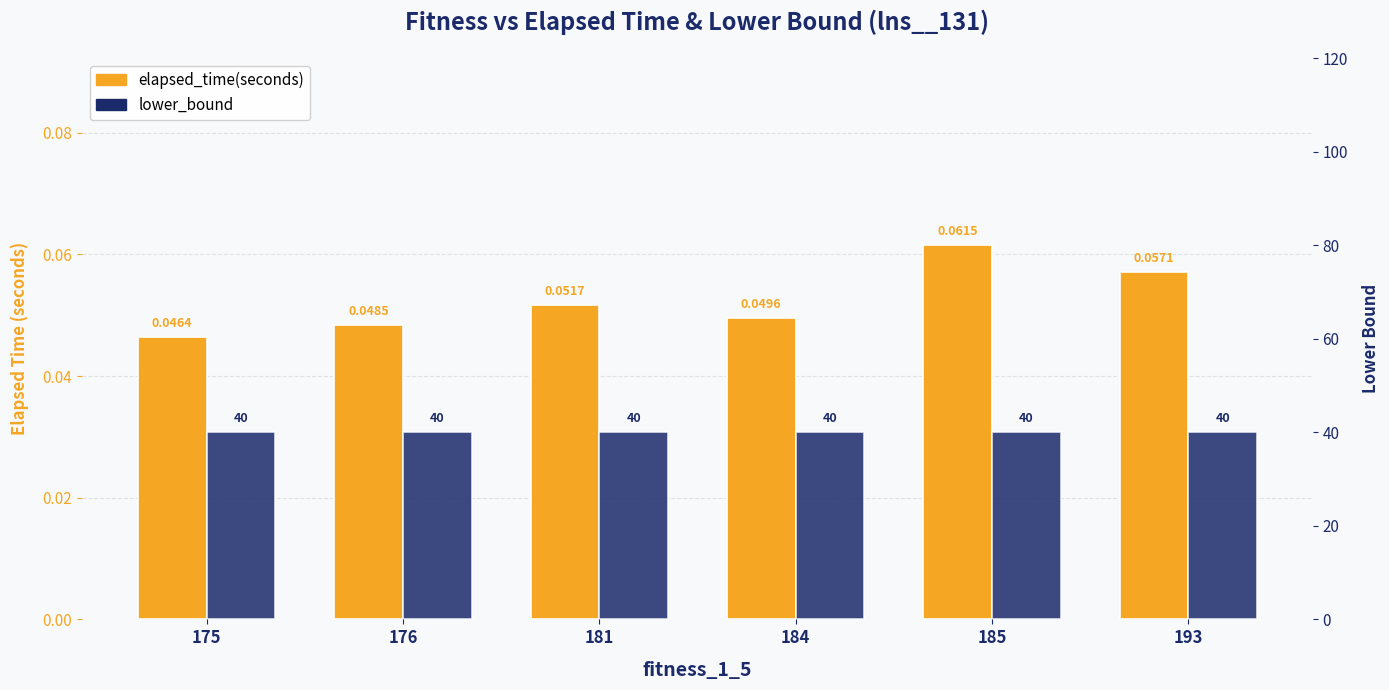

How many series are shown in this chart?

2